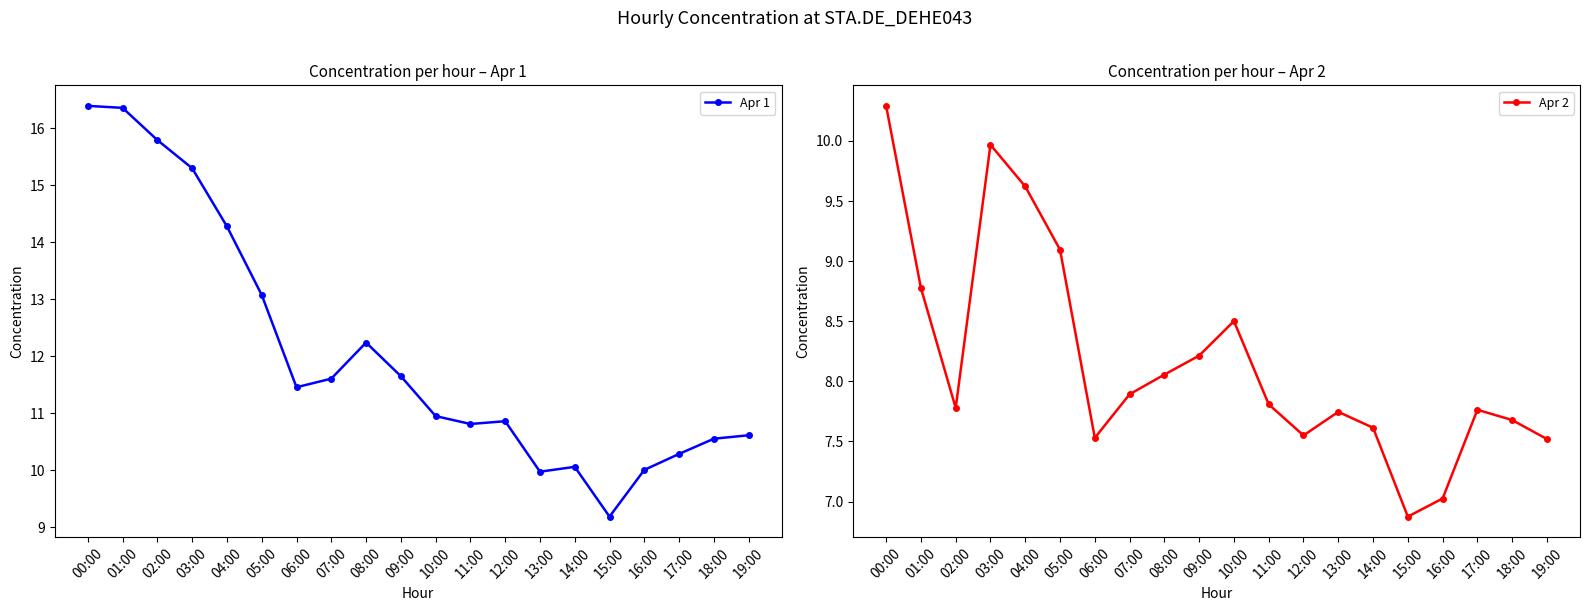

What value does the Apr 2 series have at 11:00?

7.8